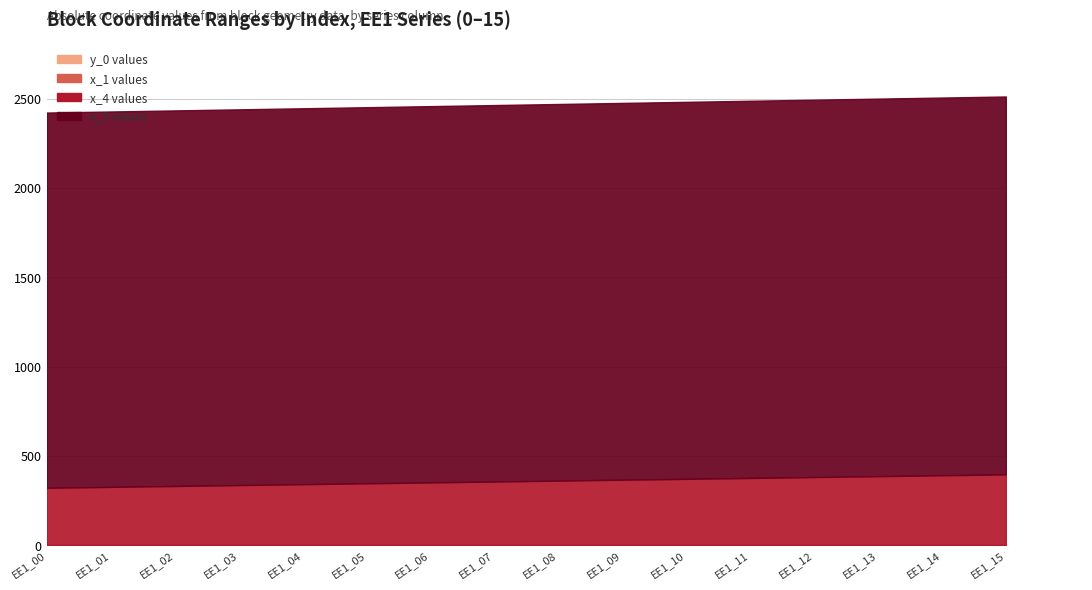

At EE1_03, list the series in order from smallest to largest.

y_0, x_1, x_4, x_5